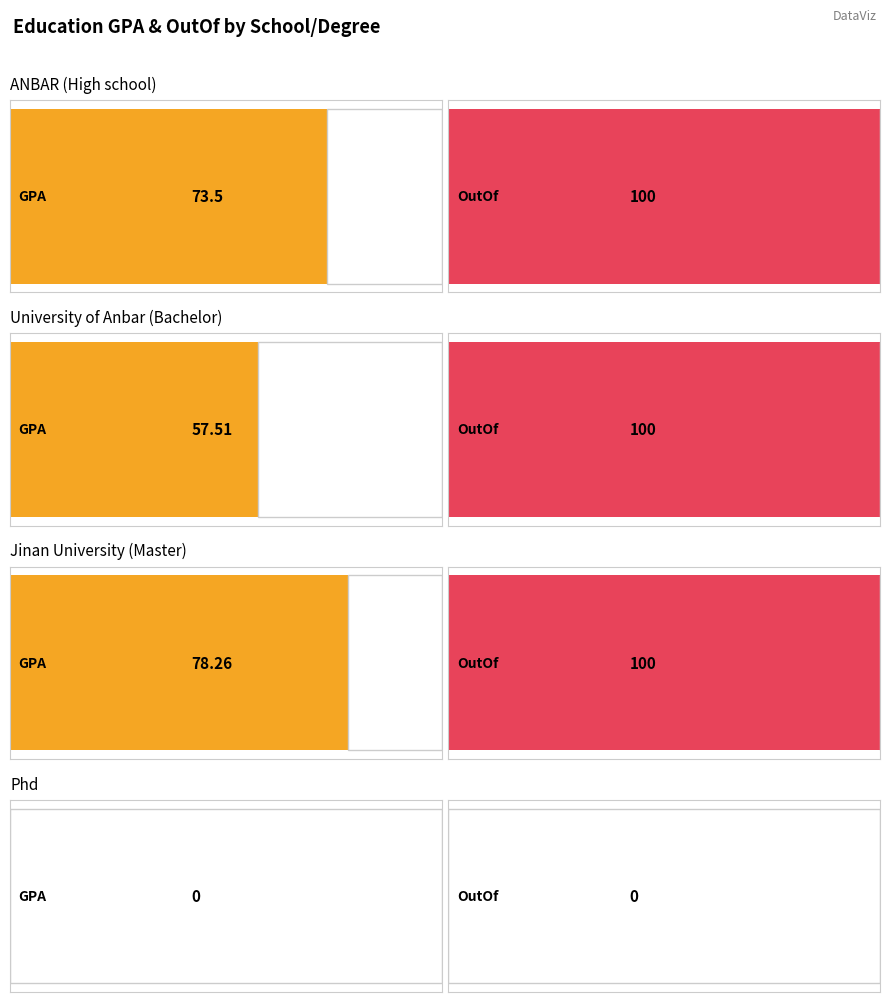

What is the difference between the OutOf values at University of Anbar (Bachelor) and Phd?

100.0